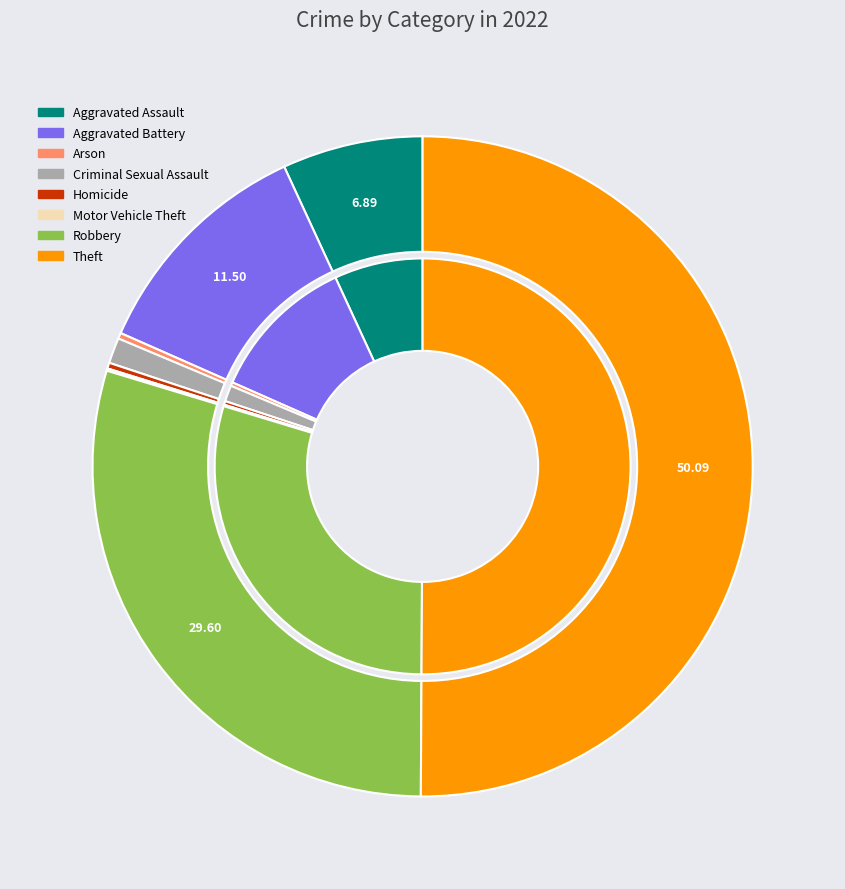

To the nearest percent, what is the combined percentage of Criminal Sexual Assault and Aggravated Battery?

13%